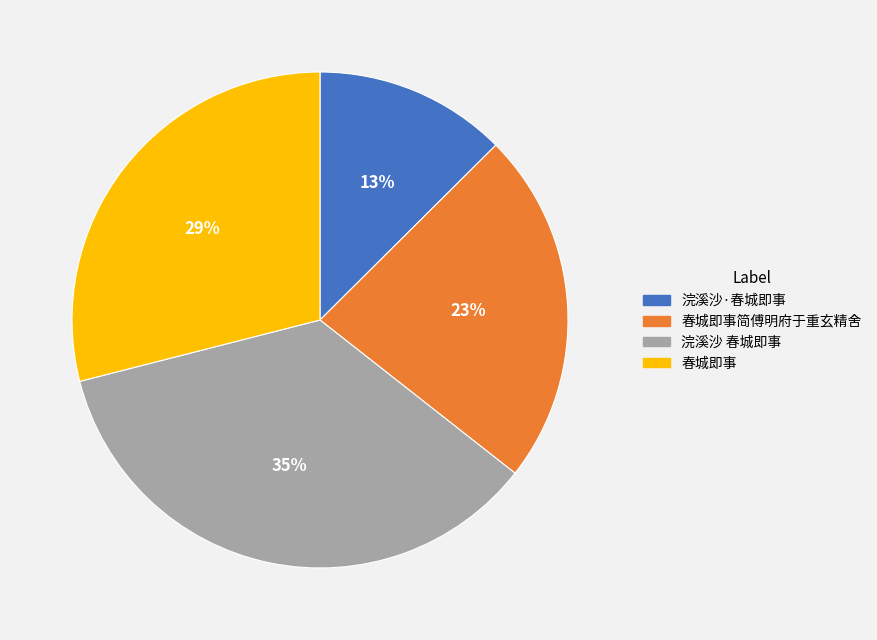

Count the number of slices in the pie.

4